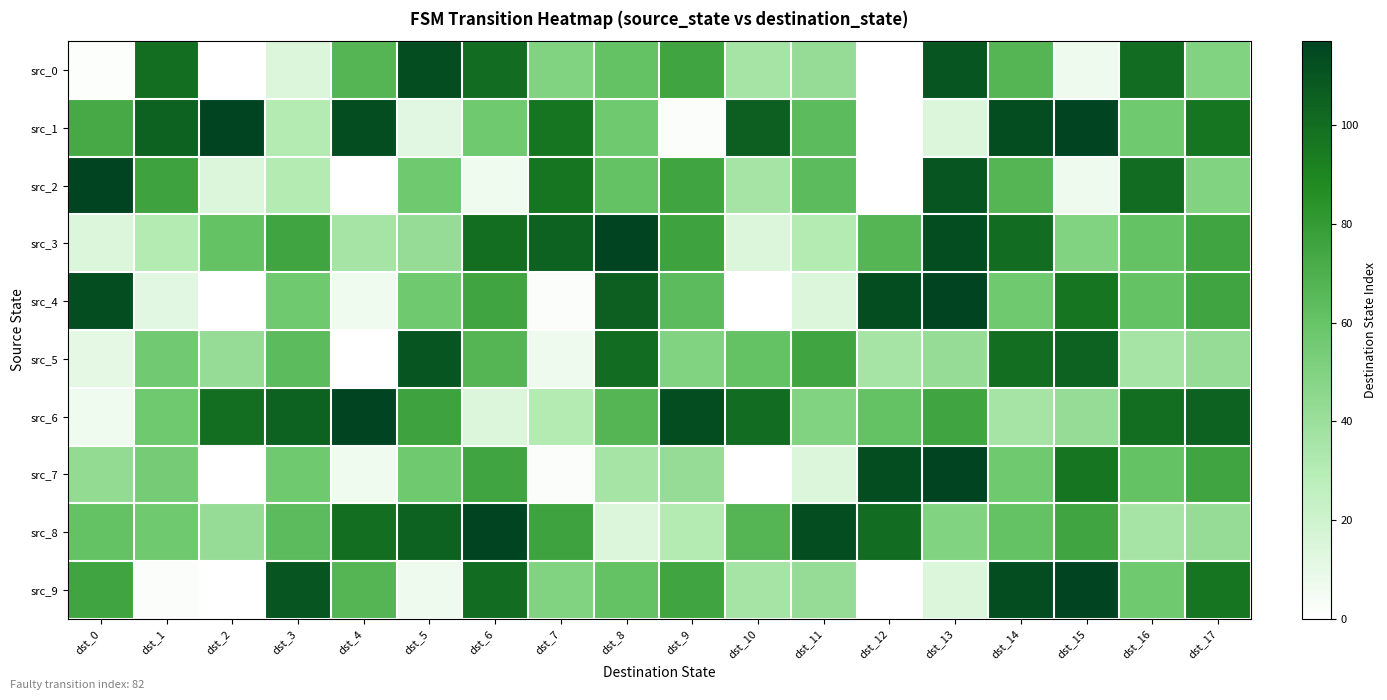

At which category is the sum across all series the highest?

dst_14